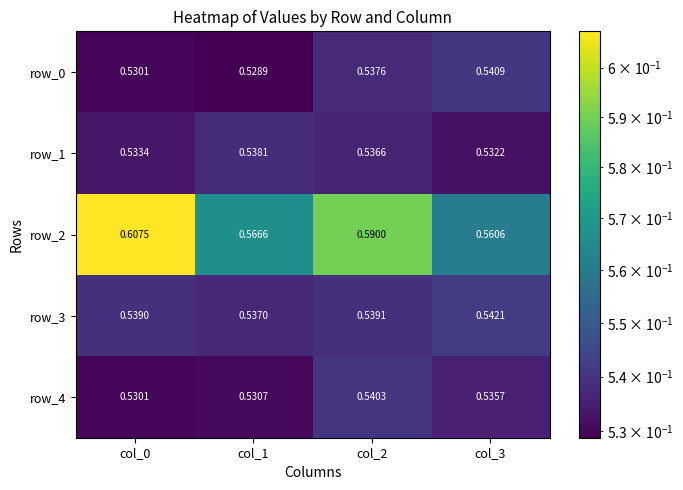

Is it true that row_2 equals 0.6 at col_3?

True